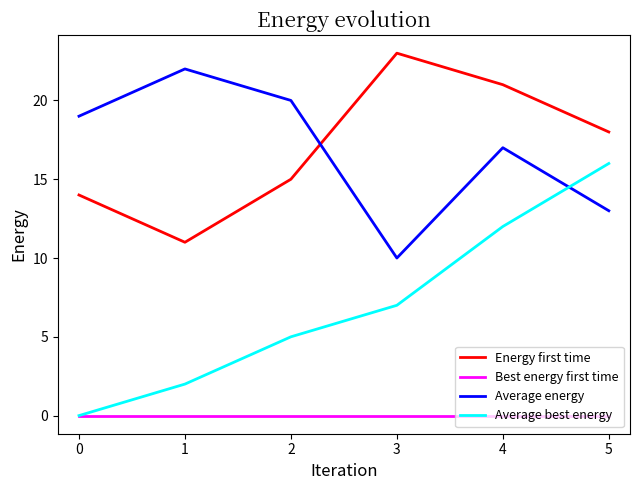

Reading right to left, transcribe all the data shown in this chart.

Energy first time: 18	21	23	15	11	14
Best energy first time: 0	0	0	0	0	0
Average energy: 13	17	10	20	22	19
Average best energy: 16	12	7	5	2	0